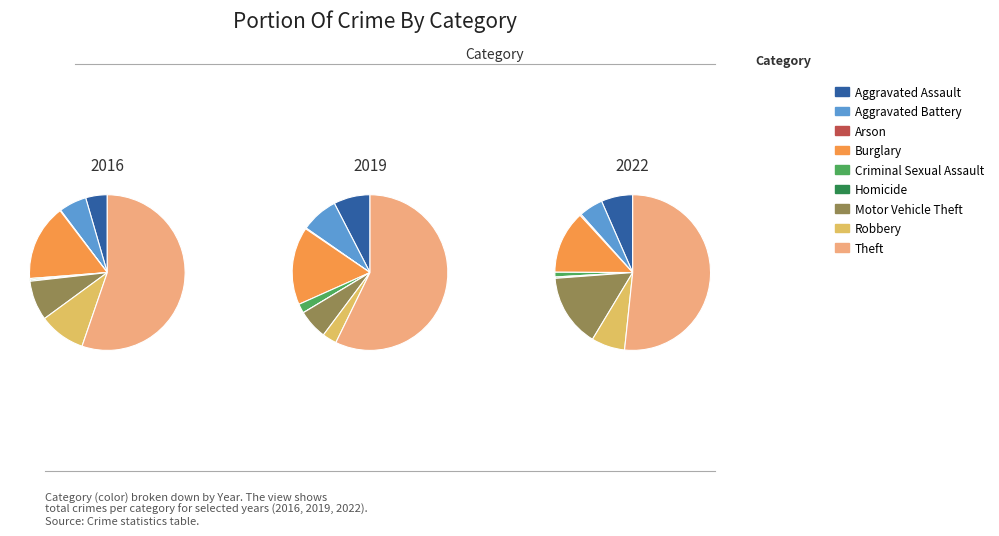

To the nearest percent, what is the difference between the 1 and 5 slice percentages?

4%